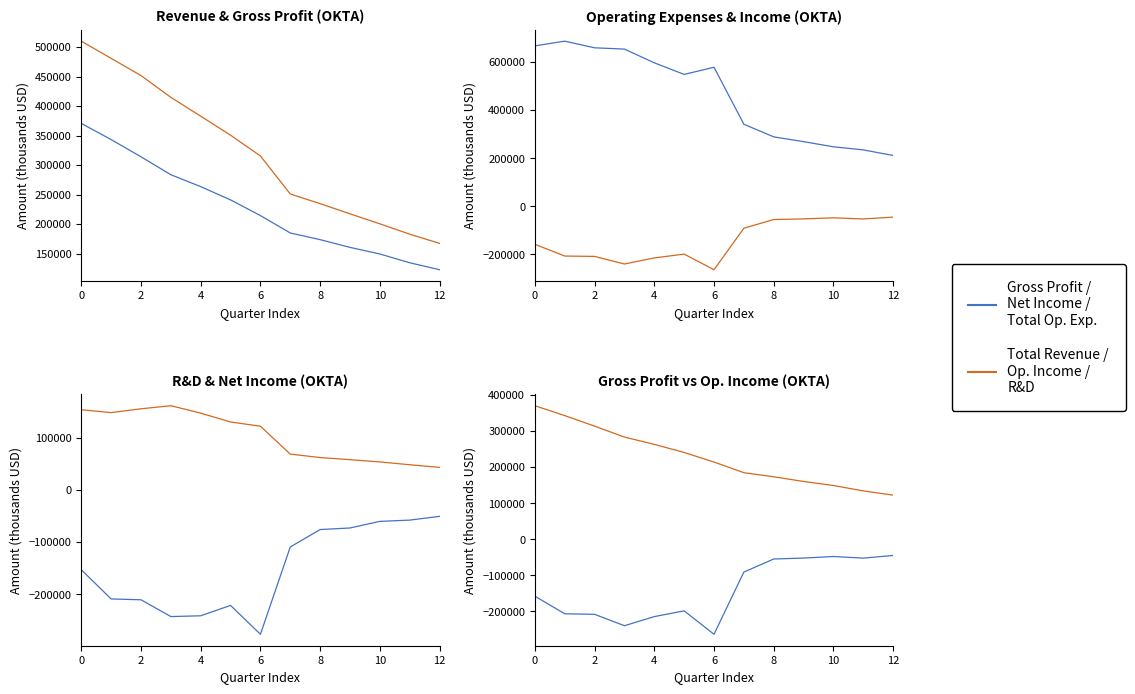

Does the chart have visible grid lines?

No